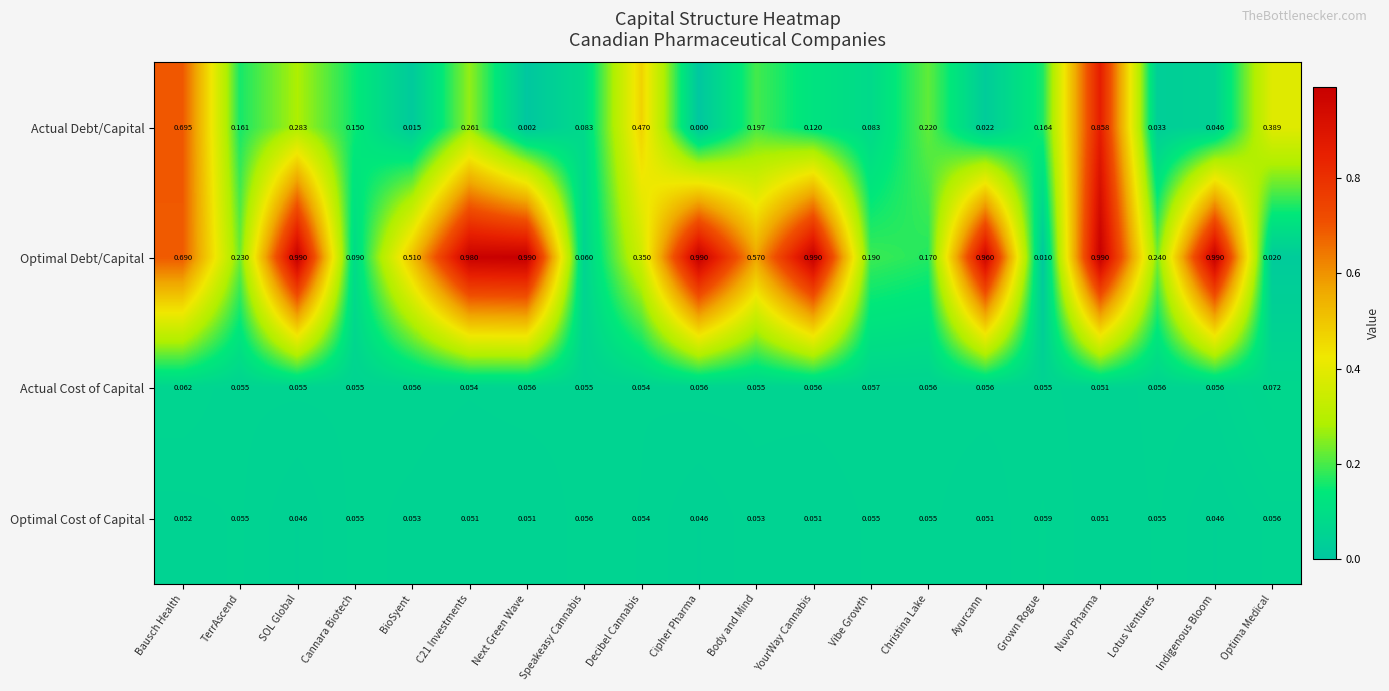

Which category has the highest value in the Actual Cost of Capital series?

Optima Medical